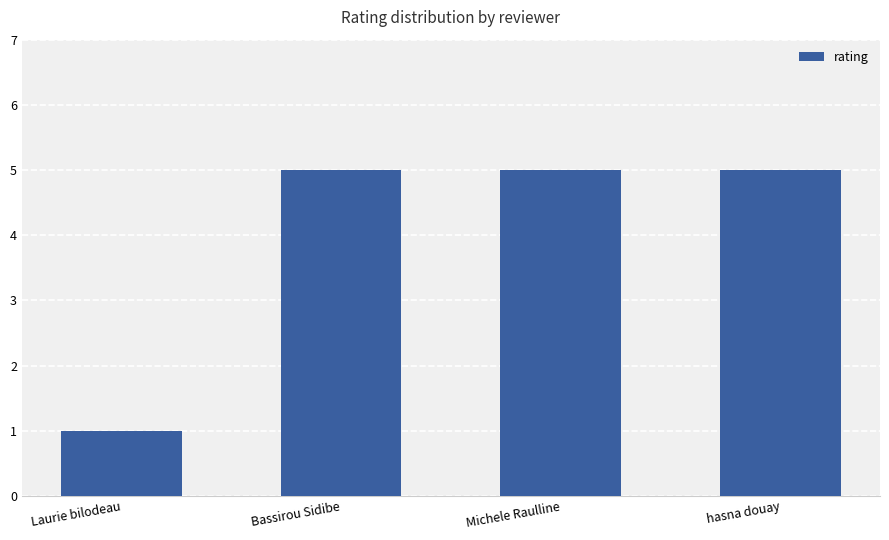

What is the change in value from Laurie bilodeau to hasna douay?

+4